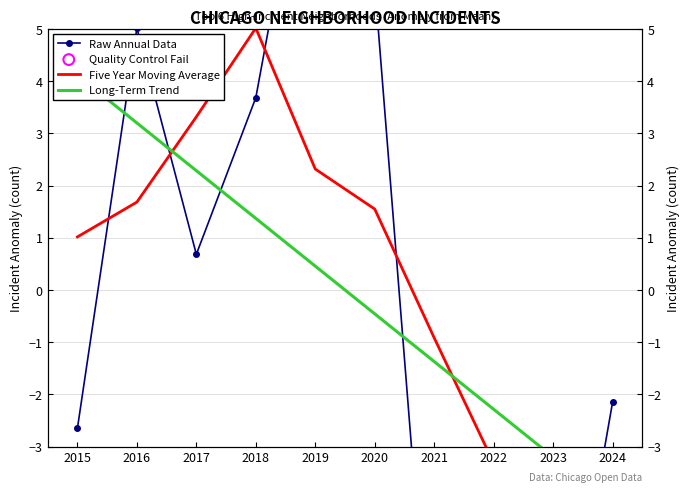

What are all the series names shown in the legend?

Raw Annual Data, Five Year Moving Average, Long-Term Trend